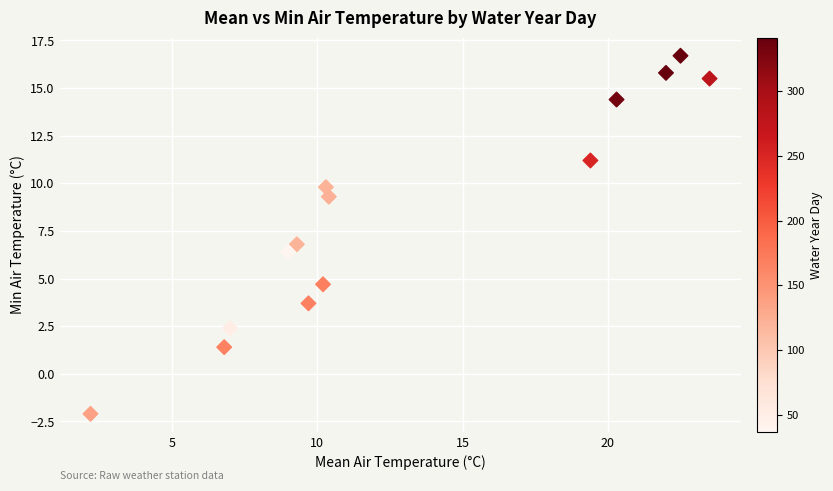

What is the range of X values (max minus min)?

21.3